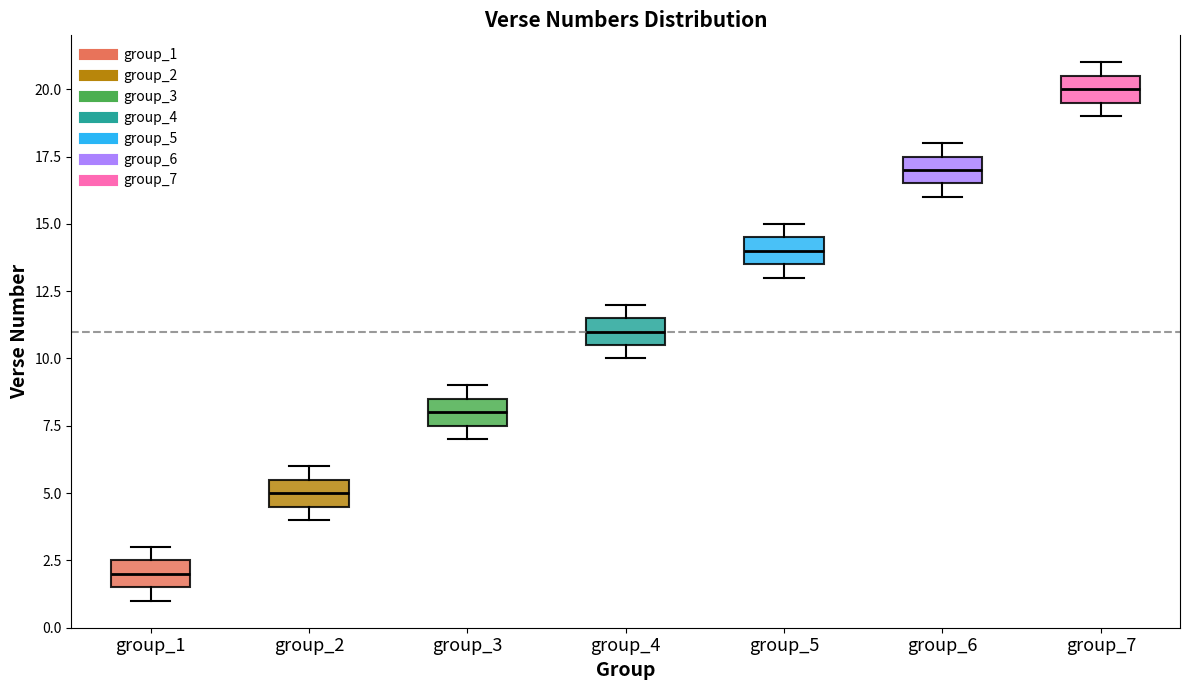

Reading left to right, transcribe this box plot: for each box, give where its median line is, the range the box spans, and where its two whiskers end, as read against the y-axis. The values are not printed on the chart, so give them approximately, as read against the axis.

group_1: median 2.0, box 1.5 to 2.5, whiskers 1.0 to 3.0
group_2: median 5.0, box 4.5 to 5.5, whiskers 4.0 to 6.0
group_3: median 8.0, box 7.5 to 8.5, whiskers 7.0 to 9.0
group_4: median 11.0, box 10.5 to 11.5, whiskers 10.0 to 12.0
group_5: median 14.0, box 13.5 to 14.5, whiskers 13.0 to 15.0
group_6: median 17.0, box 16.5 to 17.5, whiskers 16.0 to 18.0
group_7: median 20.0, box 19.5 to 20.5, whiskers 19.0 to 21.0